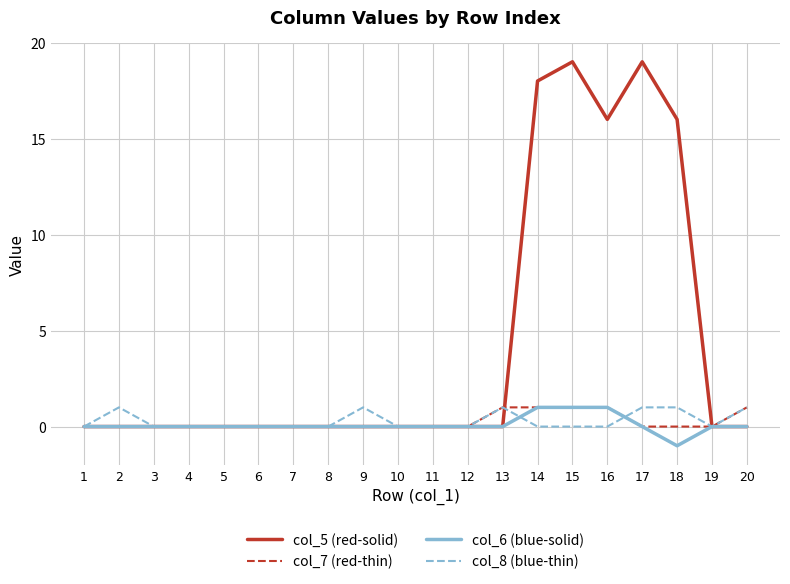

Which series has the largest total across all categories?

col_5 (red-solid)